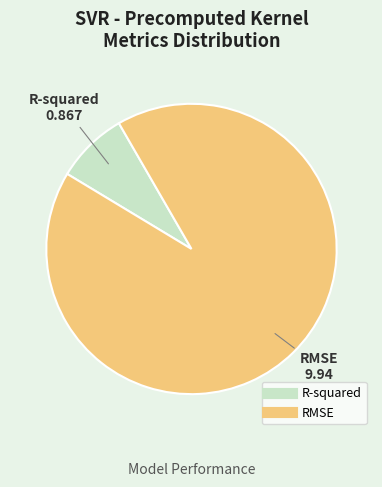

The R-squared slice represents 8% of the pie. True or false?

True